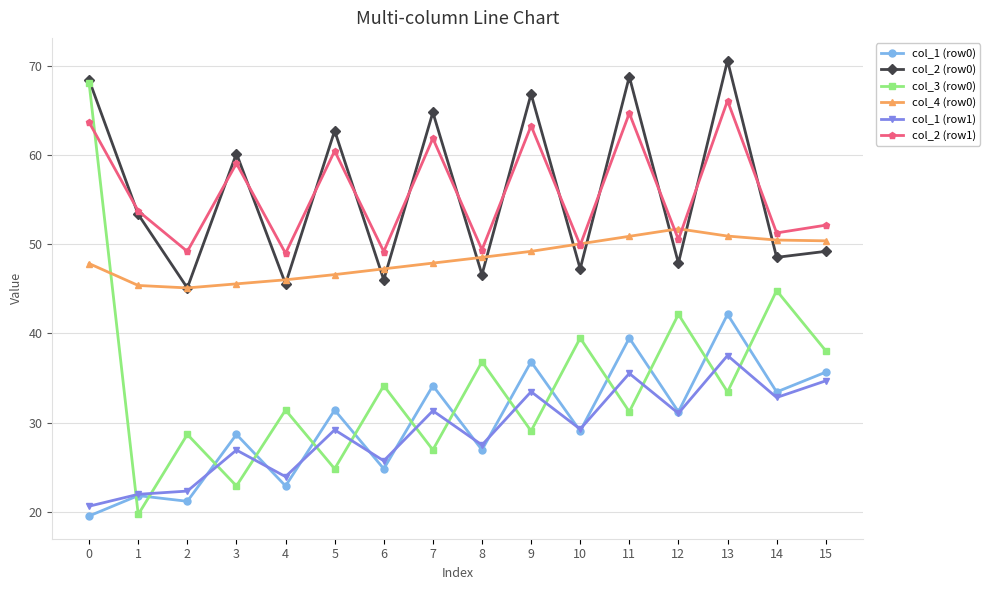

Is the value of col_2 (row0) at 9 greater than the value of col_3 (row0) at 6?

Yes